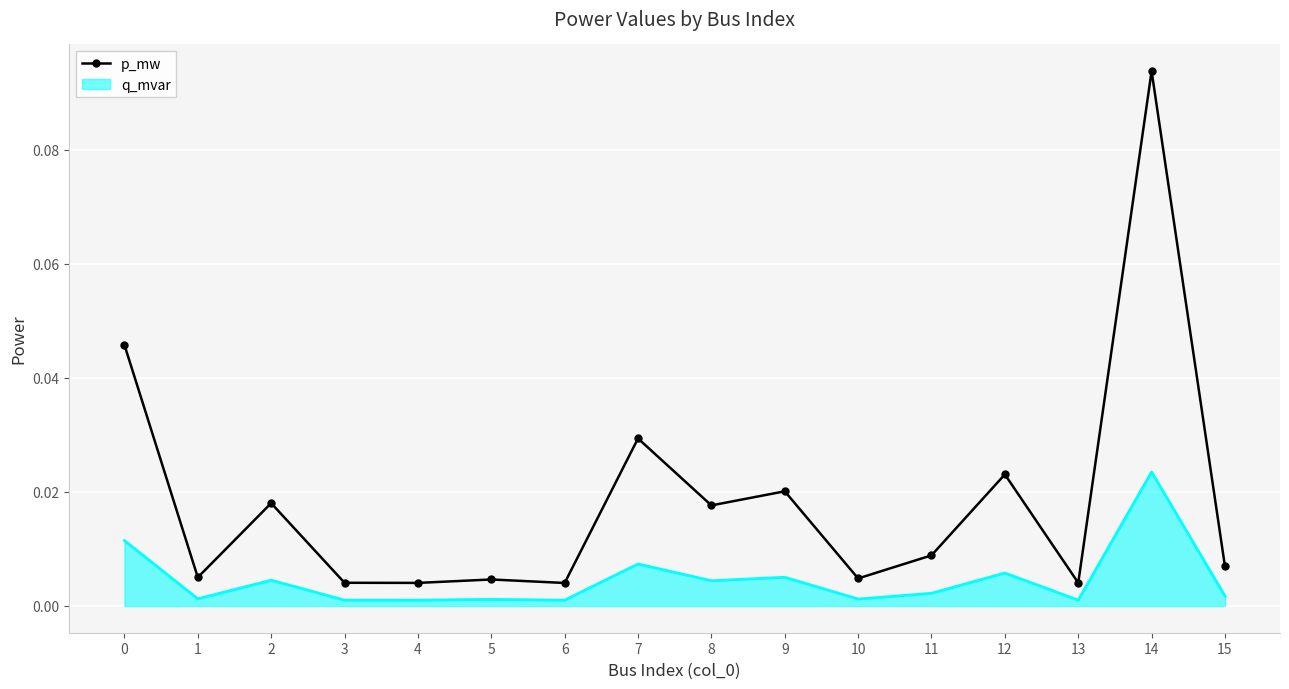

Which label corresponds to the largest value in the chart?

14